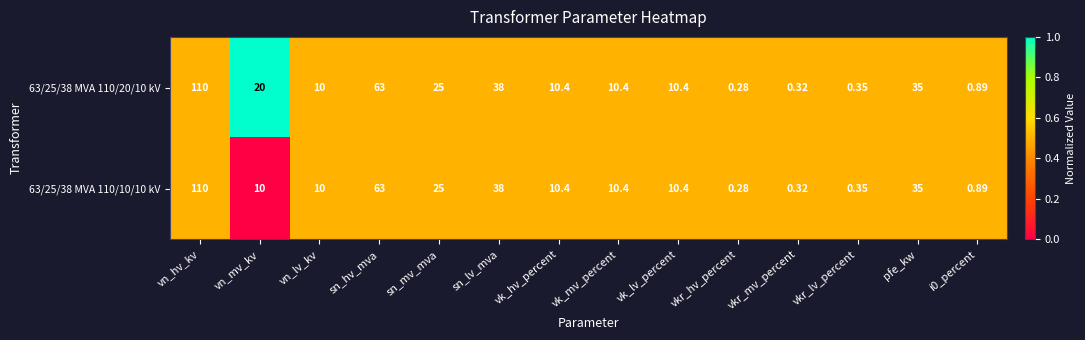

What is the total value across all series at vn_hv_kv?

220.0